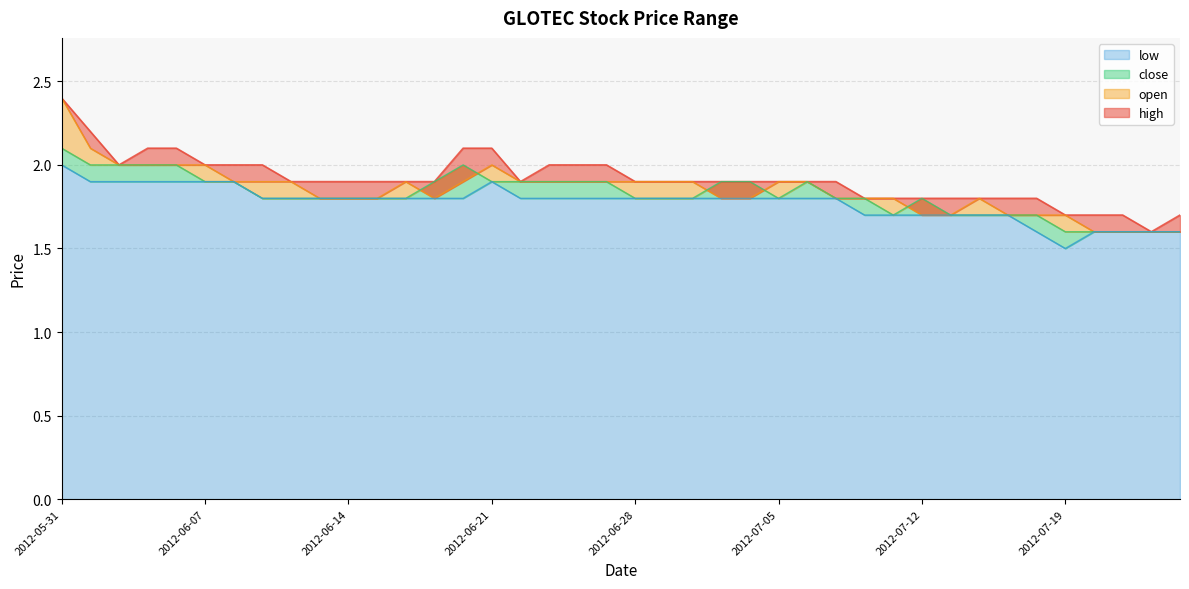

What is the average value of the close series?

1.8